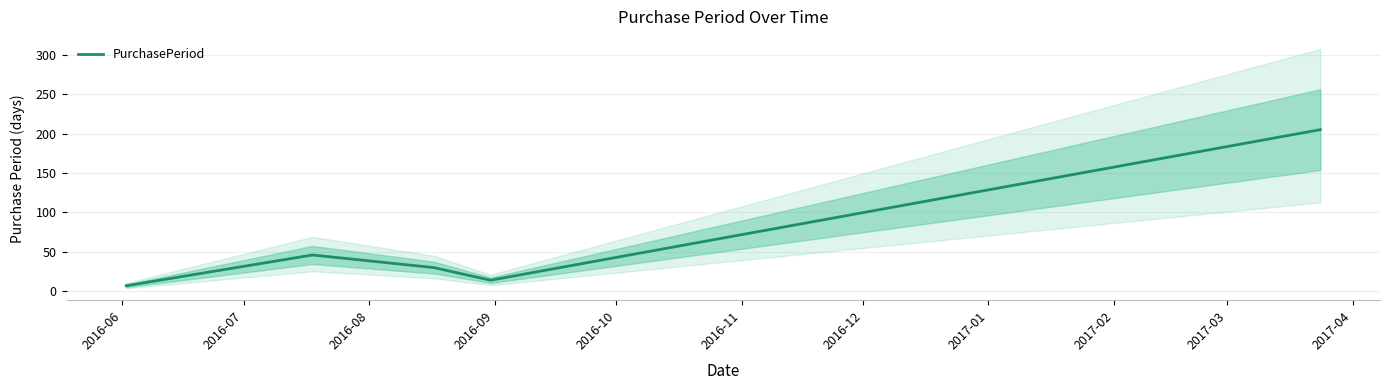

True or false: the data has more than 0 interior local peaks.

True